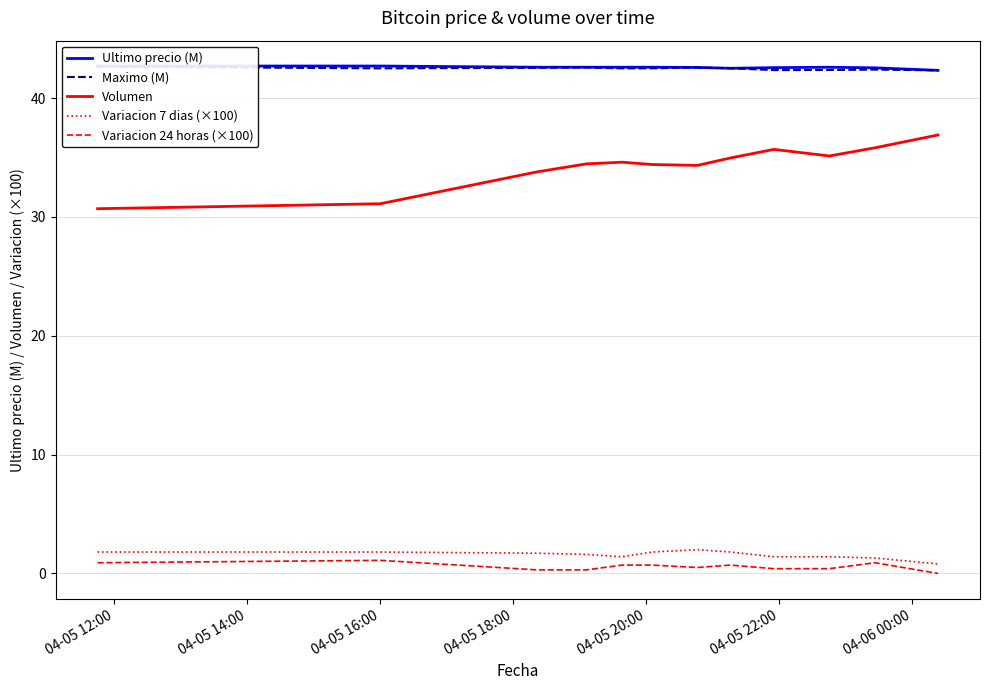

True or false: Volumen and Variacion 24 horas (×100) intersect in this chart.

False